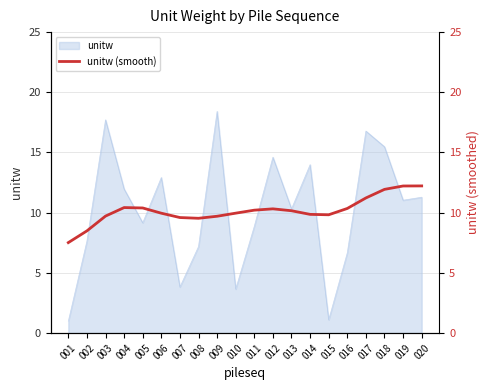

Where is the data nearest to the value 9?

002